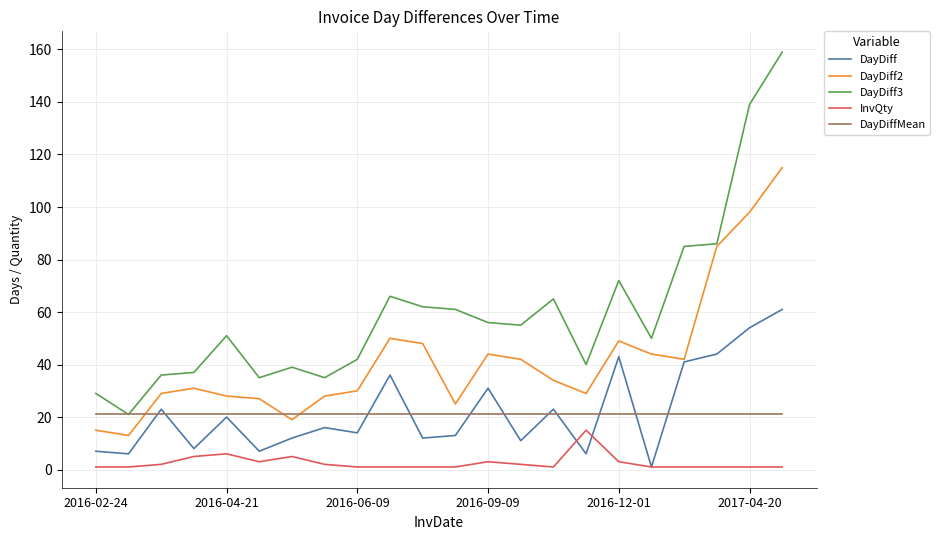

True or false: DayDiff and DayDiff3 intersect in this chart.

False